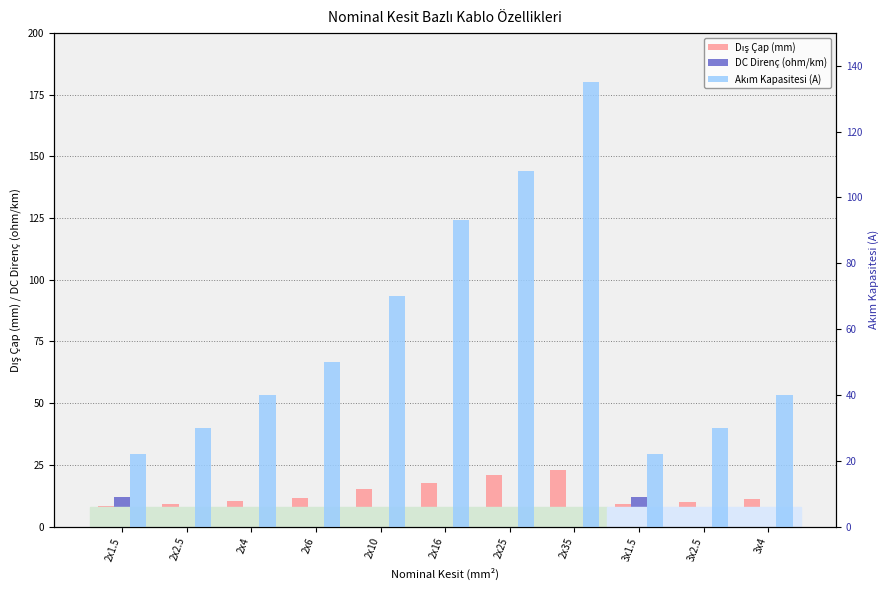

What is the maximum value for Akım Kapasitesi (A)?

135.0